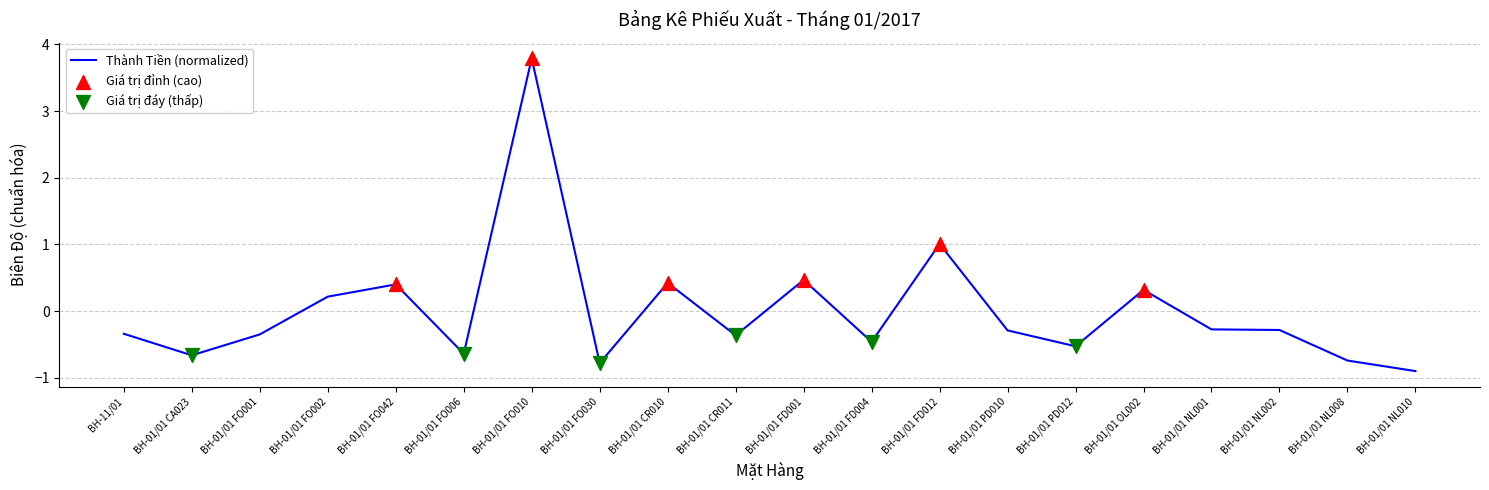

What is the change in value from BH-01/01 FO006 to BH-01/01 PD012?

+0.1